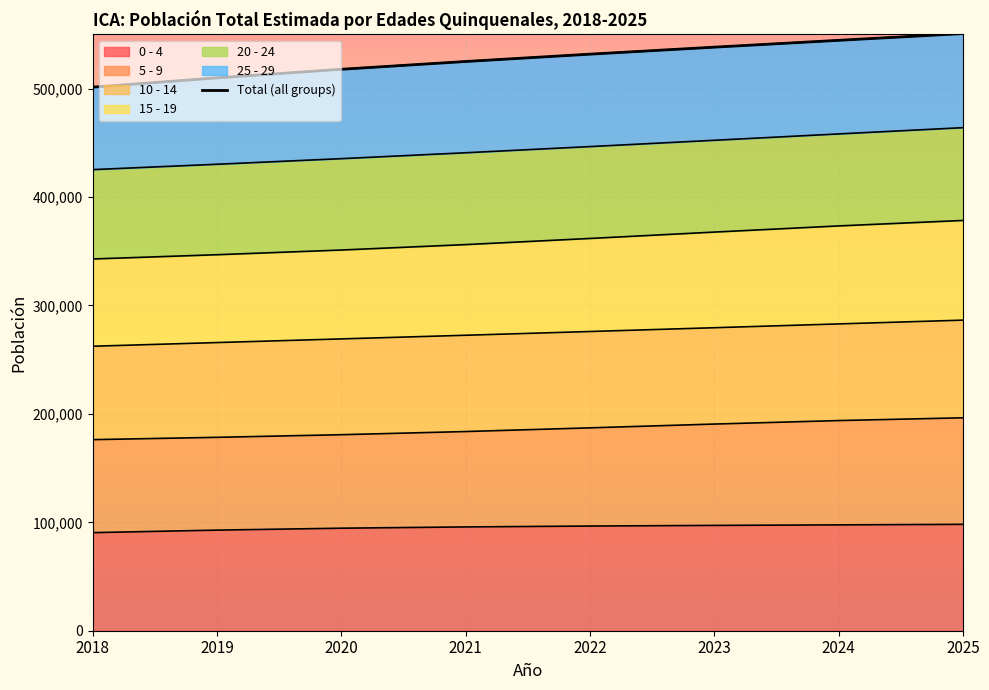

Which label corresponds to the largest value in the chart?

2025